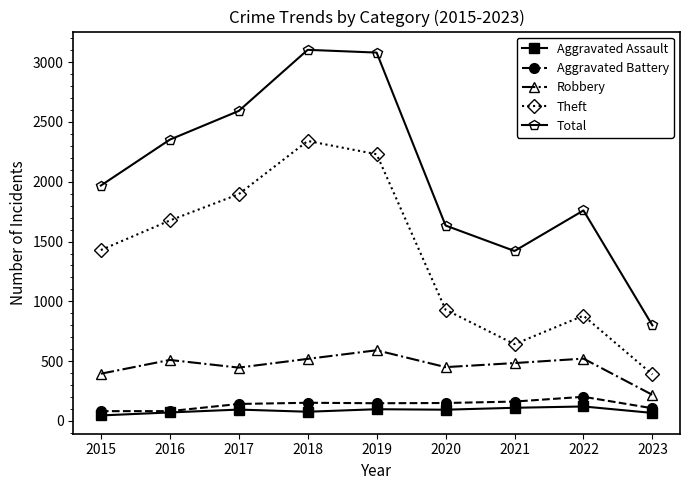

What is the difference between the second highest and minimum values in the Total series?

2281